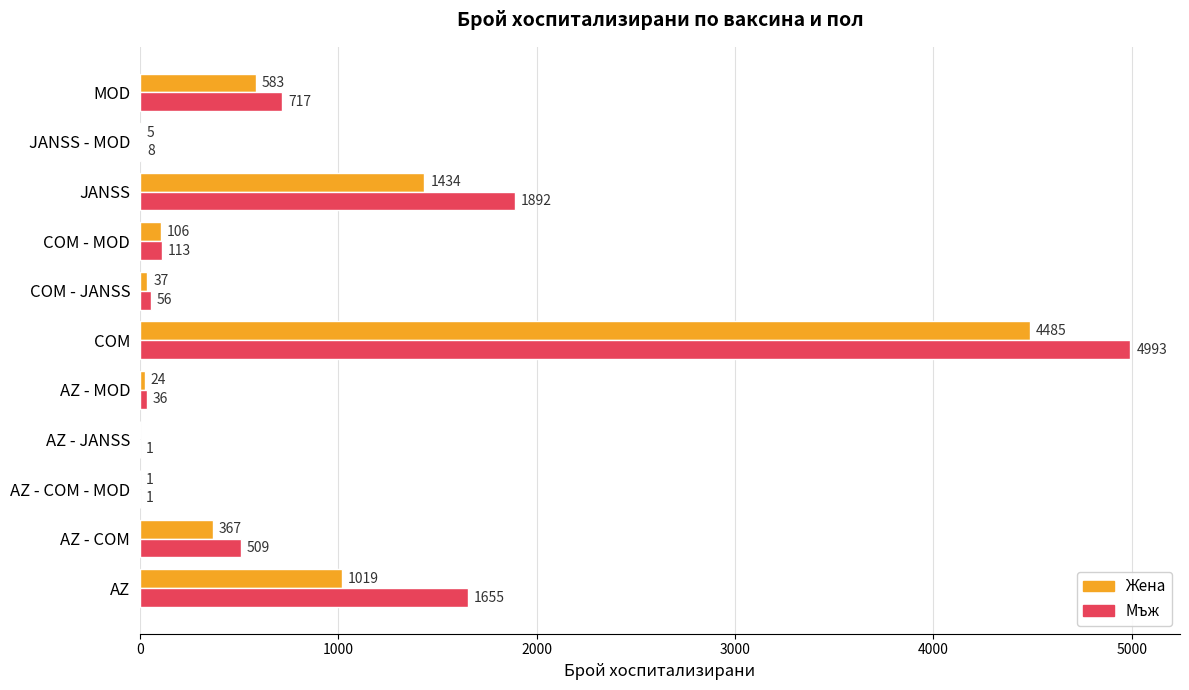

Between AZ and AZ - MOD, which series saw the biggest shift?

Мъж